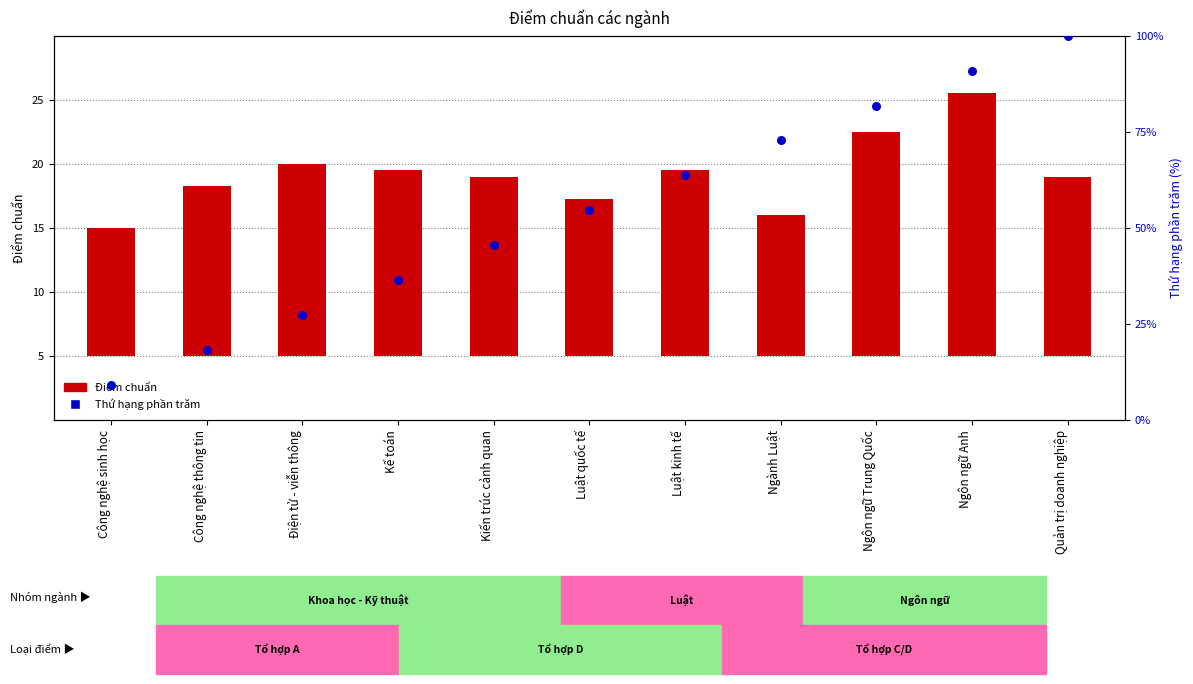

Which series contains the highest Y value?

Thứ hạng phần trăm